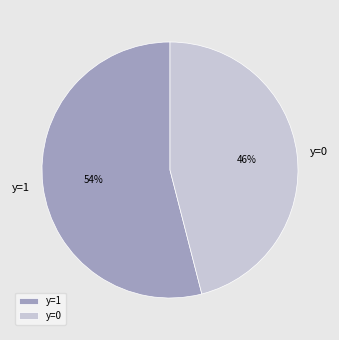

To the nearest percent, what is the difference between the largest and smallest slice percentages?

8%